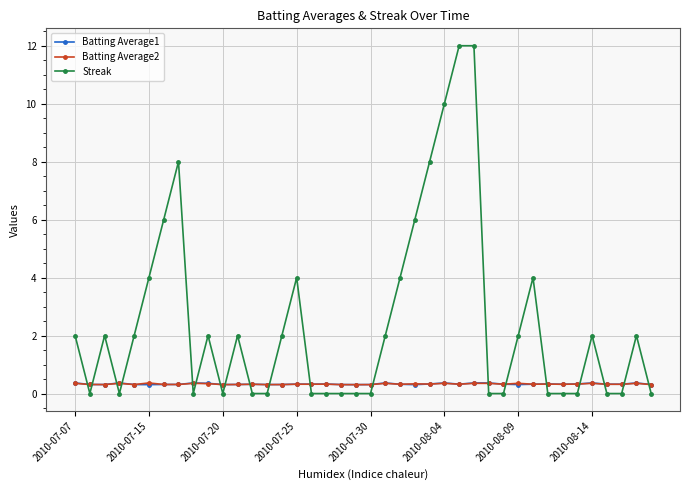

True or false: Batting Average2 and Streak cross at least once.

True